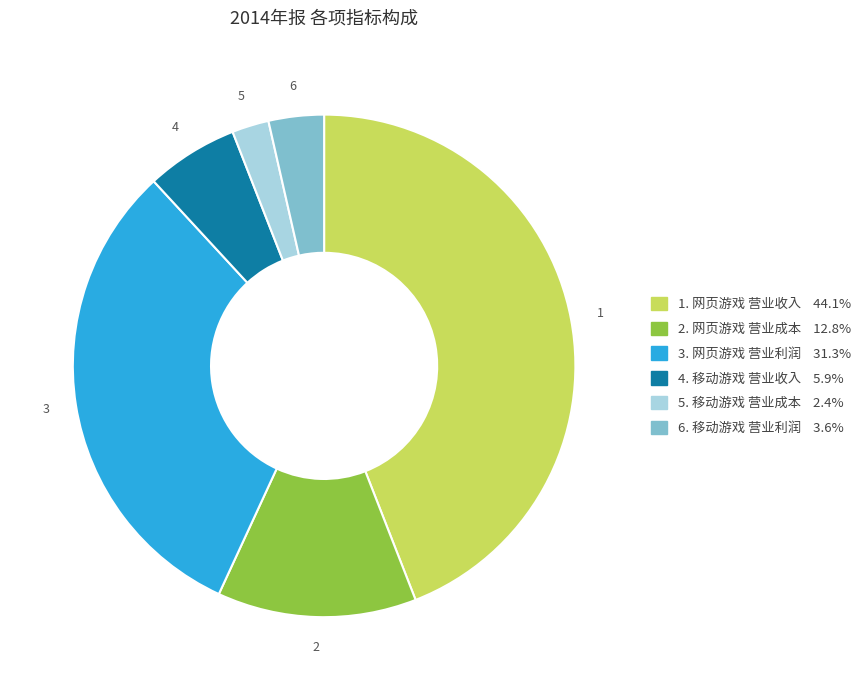

Does any single category account for the majority?

No